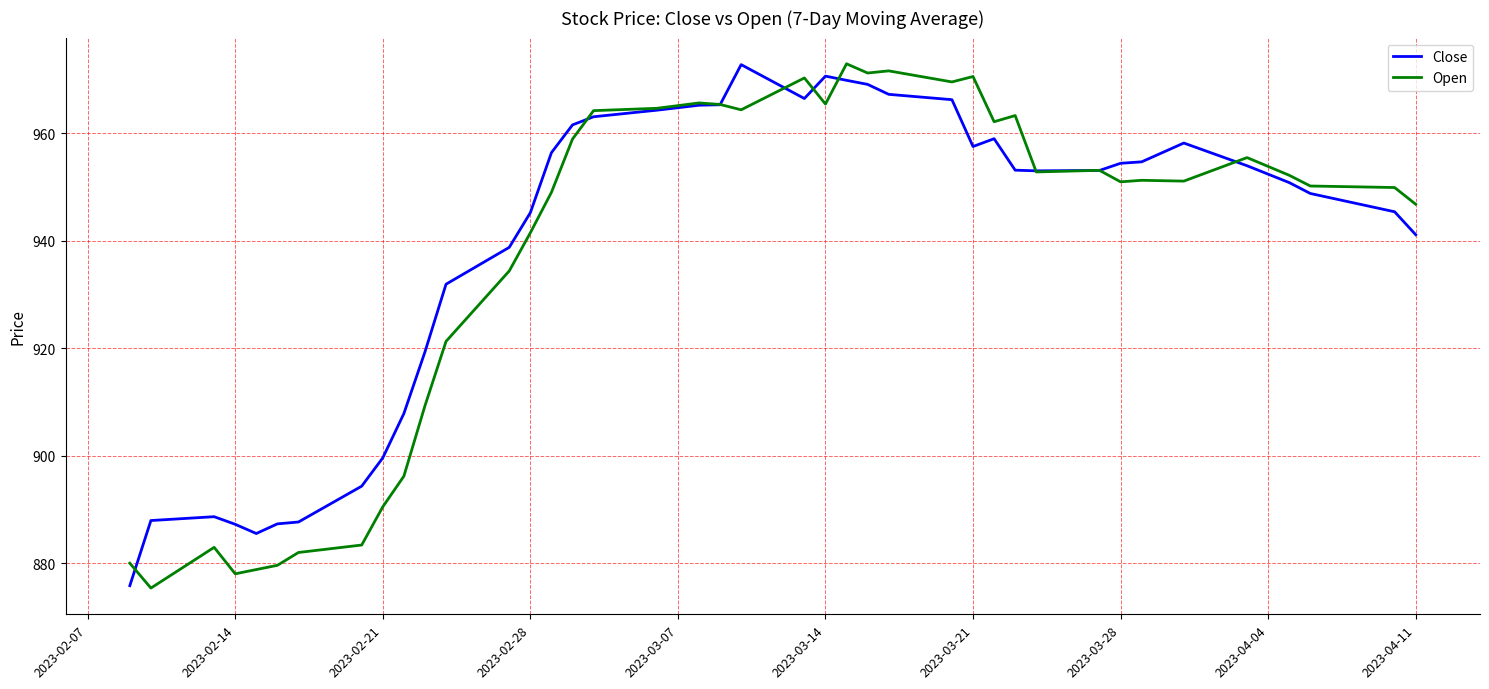

Does the chart have visible grid lines?

Yes